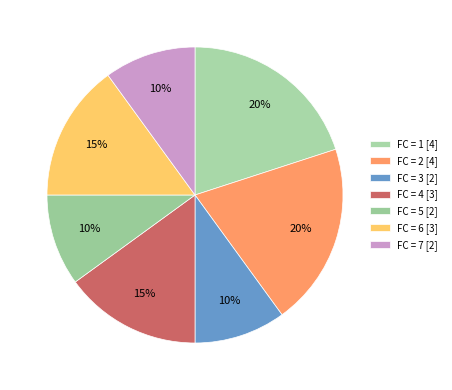

How many segments does this pie chart have?

7